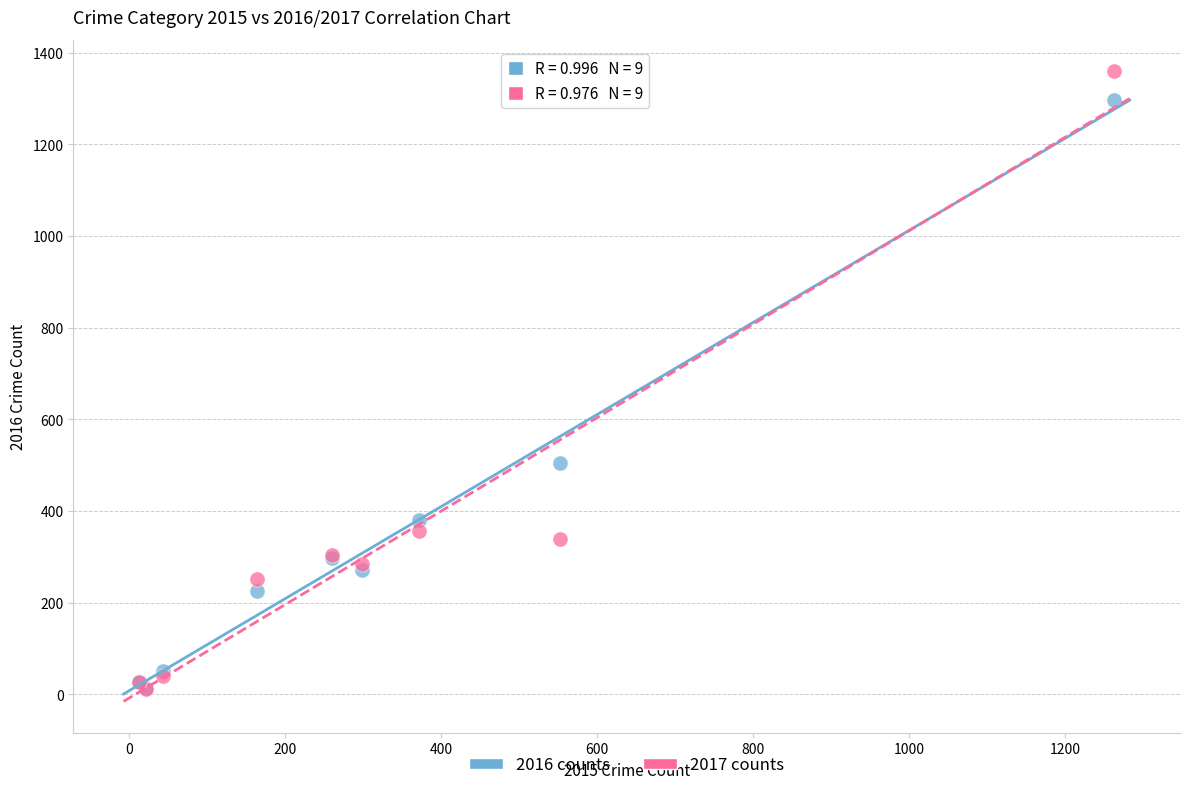

In the 2017 counts series, what Y value is closest to 685?

356